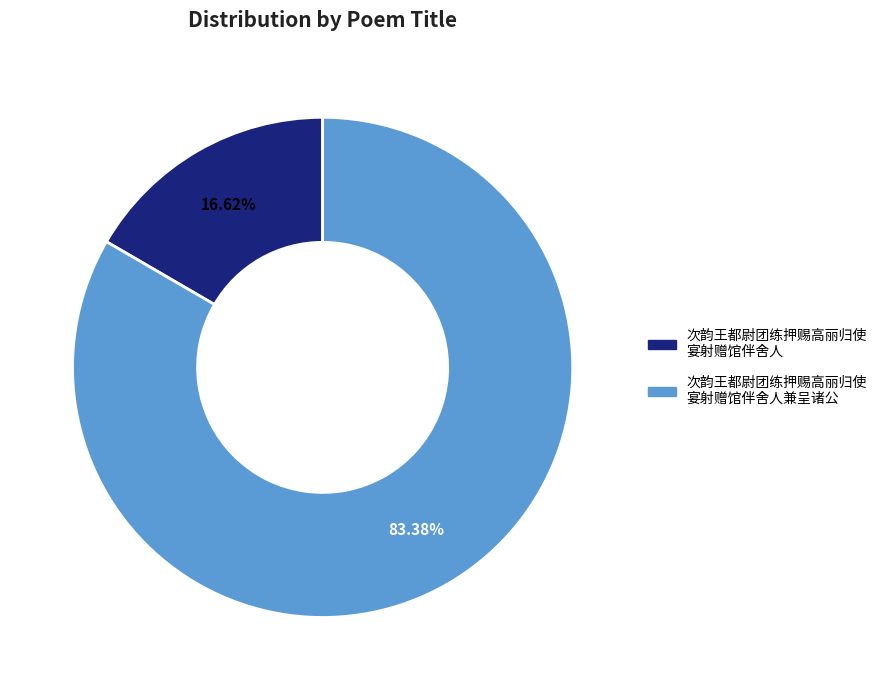

To the nearest percent, what is the difference between the largest and smallest slice percentages?

67%